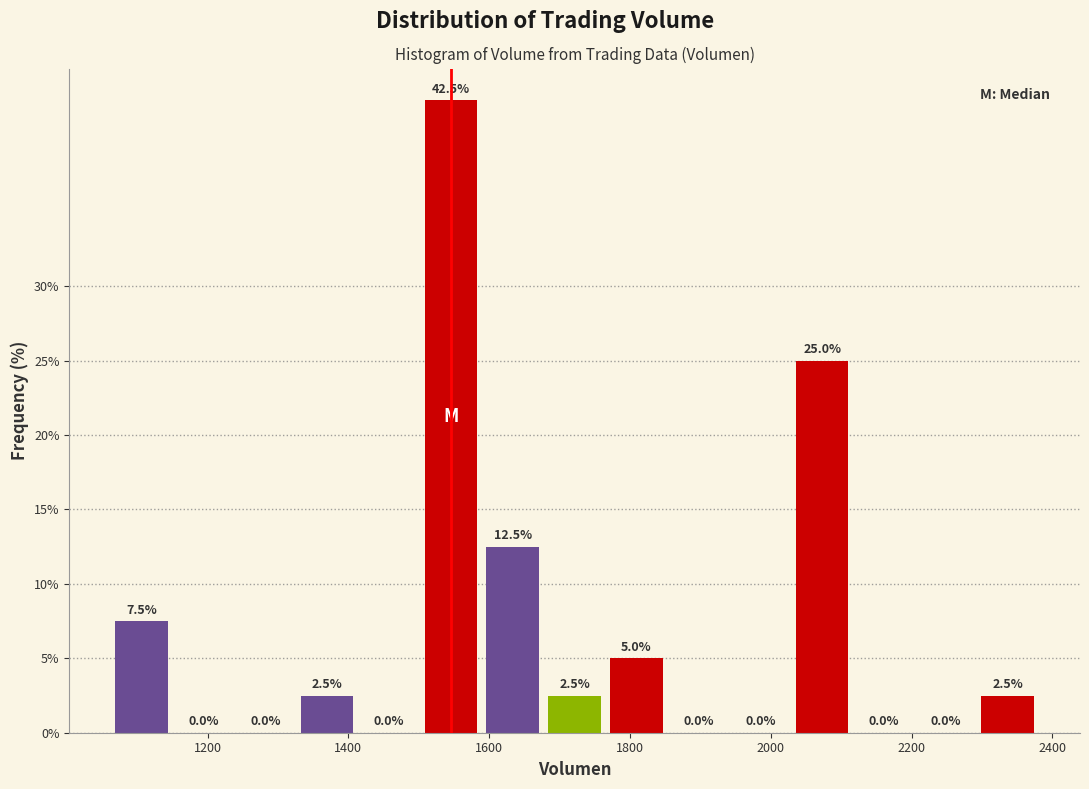

Reading left to right, list every bar in this chart as the range it spans on the x-axis followed by its height. The bar edges are not printed on the chart, so give them approximately, as read against the axis.

1060 to 1160: 7.5
1160 to 1240: 0.0
1240 to 1320: 0.0
1320 to 1420: 2.5
1420 to 1500: 0.0
1500 to 1580: 42.5
1580 to 1680: 12.5
1680 to 1760: 2.5
1760 to 1860: 5.0
1860 to 1940: 0.0
1940 to 2020: 0.0
2020 to 2120: 25.0
2120 to 2200: 0.0
2200 to 2300: 0.0
2300 to 2380: 2.5